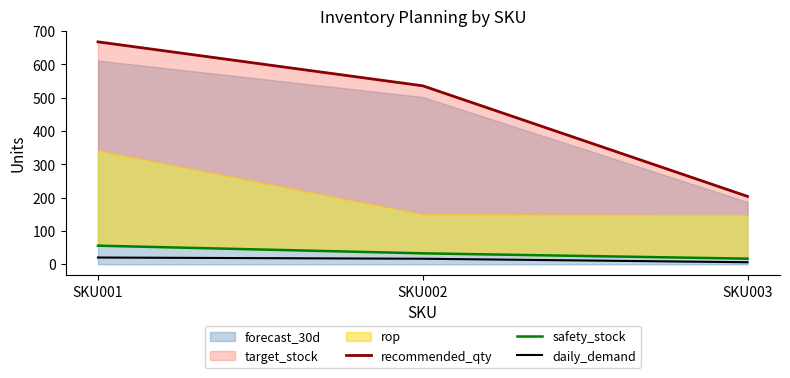

Read the recommended_qty value at SKU001.

668.0